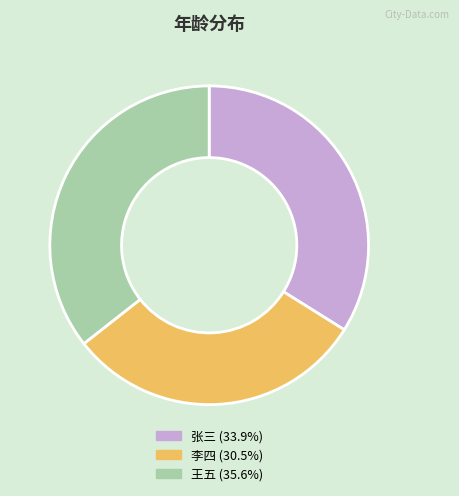

The 张三 slice represents 34% of the pie. True or false?

True